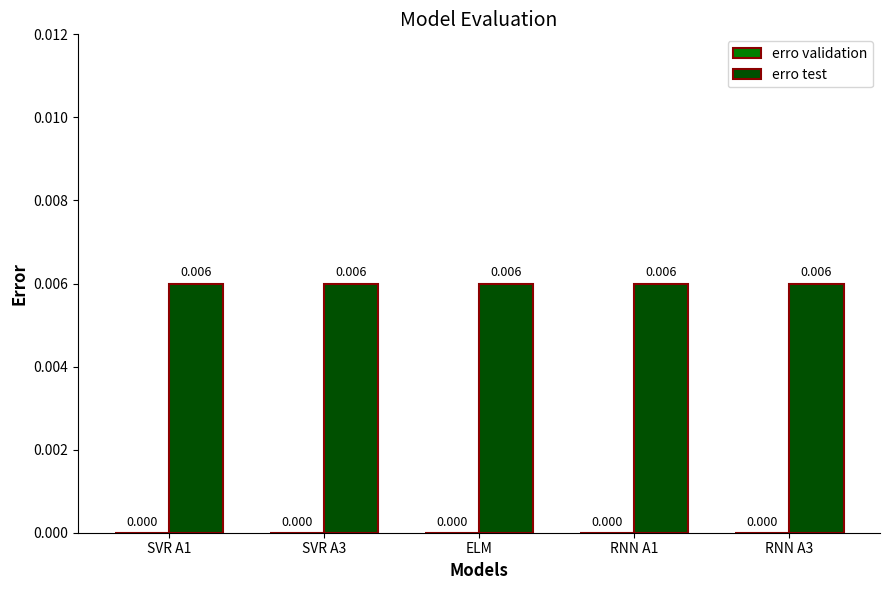

Rank the series at SVR A1 from highest to lowest value.

erro test, erro validation